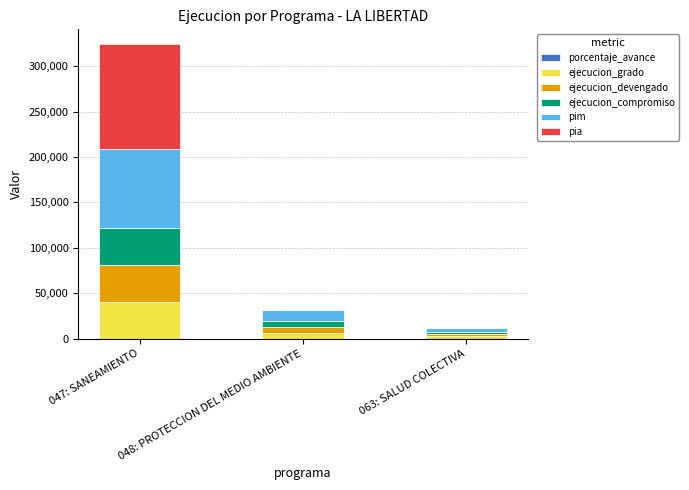

At which category is the sum across all series the highest?

047: SANEAMIENTO